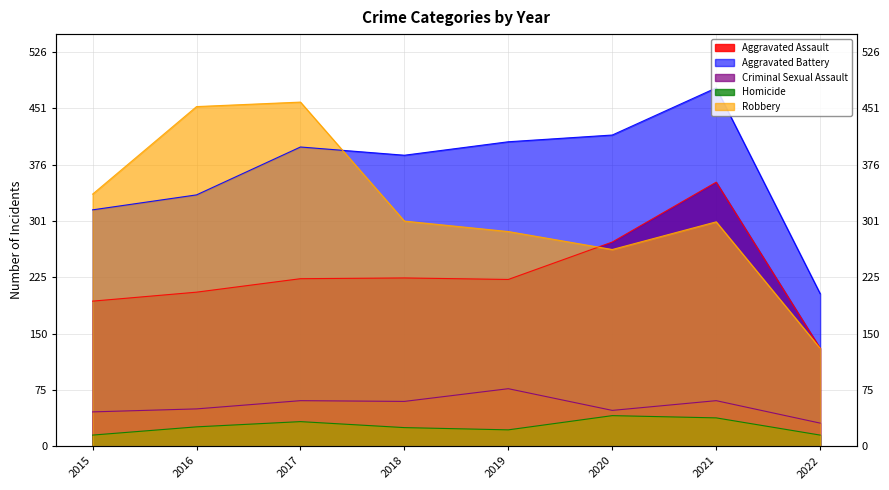

What is the minimum value shown in the chart?

15